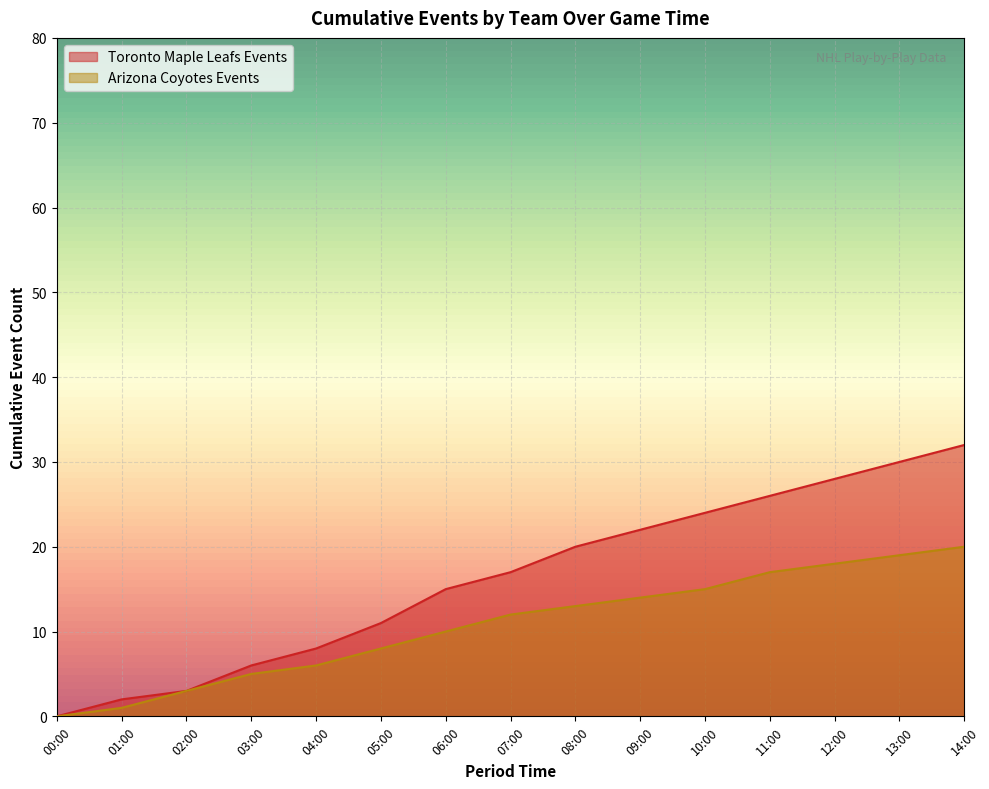

List the labels in order of Arizona Coyotes Events value, smallest first.

00:00, 01:00, 02:00, 03:00, 04:00, 05:00, 06:00, 07:00, 08:00, 09:00, 10:00, 11:00, 12:00, 13:00, 14:00